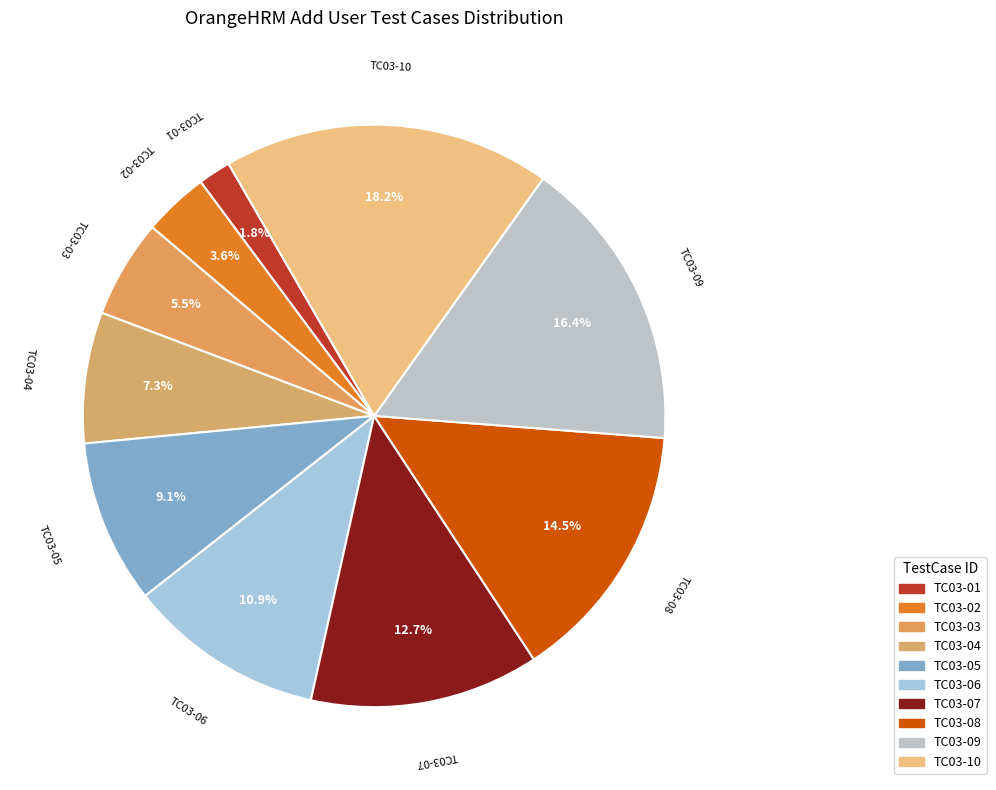

What is the smallest slice in the pie chart?

TC03-01